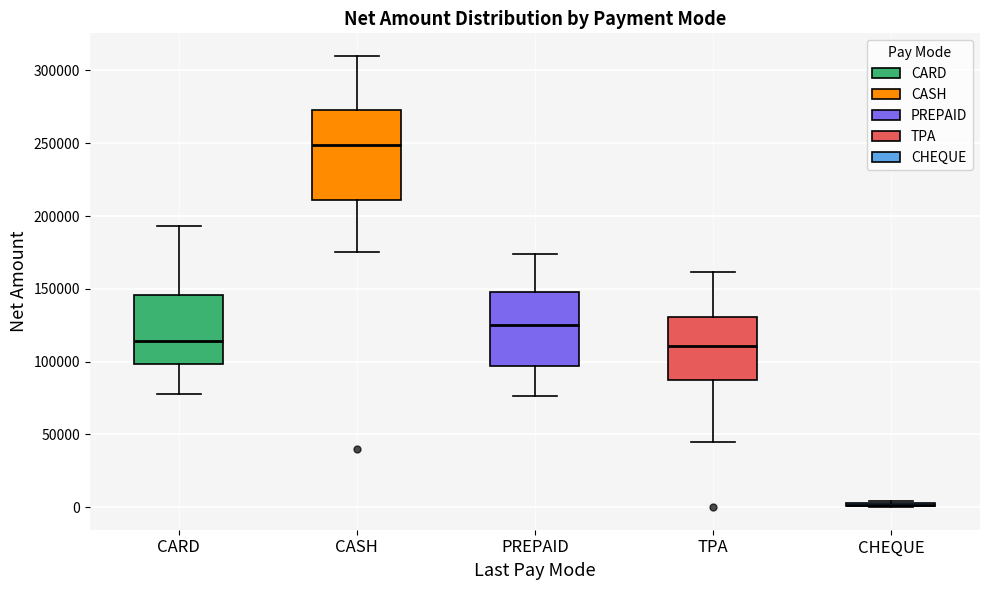

Reading left to right, transcribe this box plot: for each box, give where its median line is, the range the box spans, and where its two whiskers end, as read against the y-axis. The values are not printed on the chart, so give them approximately, as read against the axis.

CARD: median 115000, box 100000 to 145000, whiskers 80000 to 195000
CASH: median 250000, box 210000 to 275000, whiskers 175000 to 310000
PREPAID: median 125000, box 95000 to 150000, whiskers 75000 to 175000
TPA: median 110000, box 90000 to 130000, whiskers 45000 to 160000
CHEQUE: box collapsed to a line at 0, whiskers 0 to 5000